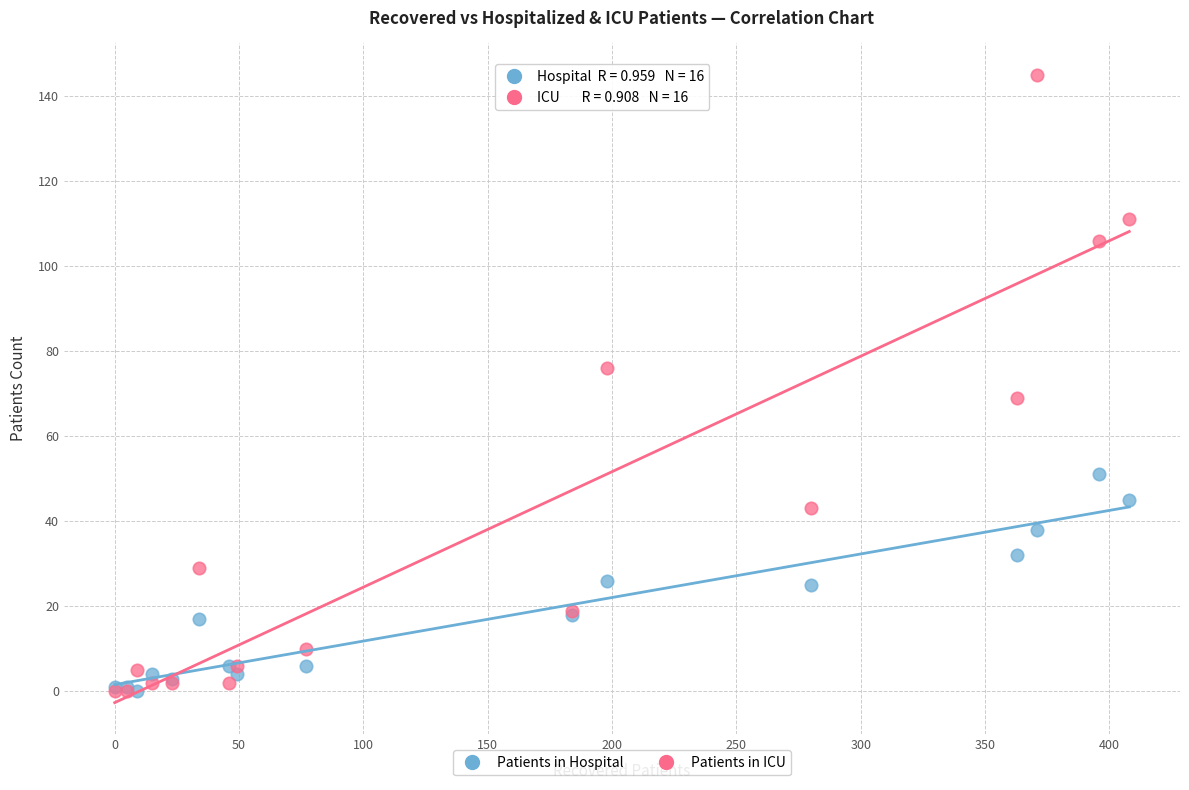

What are all the series names shown in the legend?

Patients in Hospital, Patients in ICU